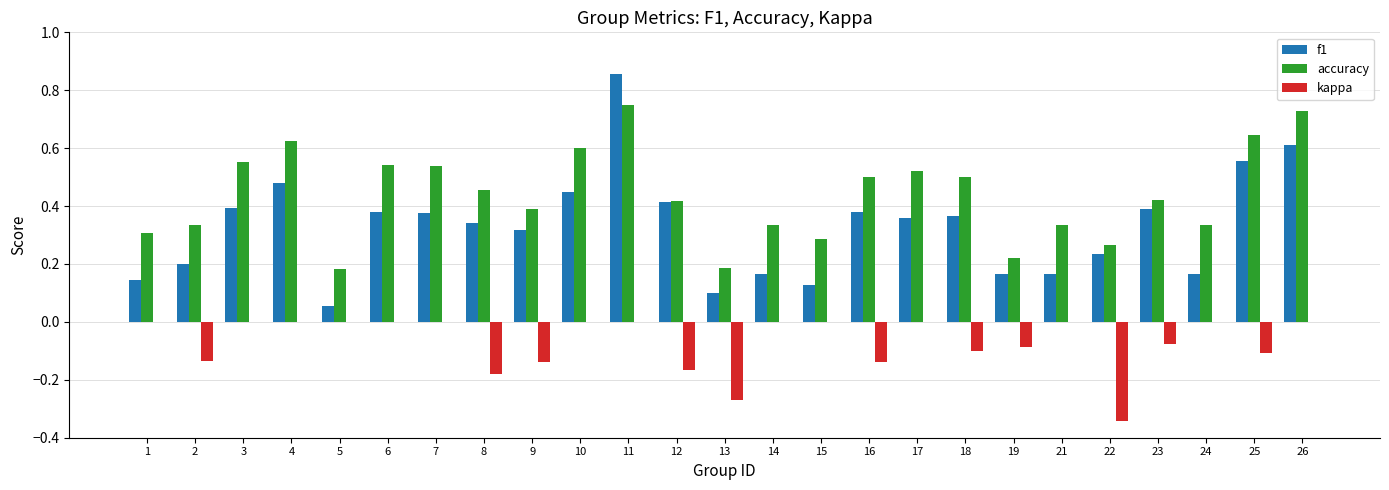

What is the sum of all kappa values?

-1.7